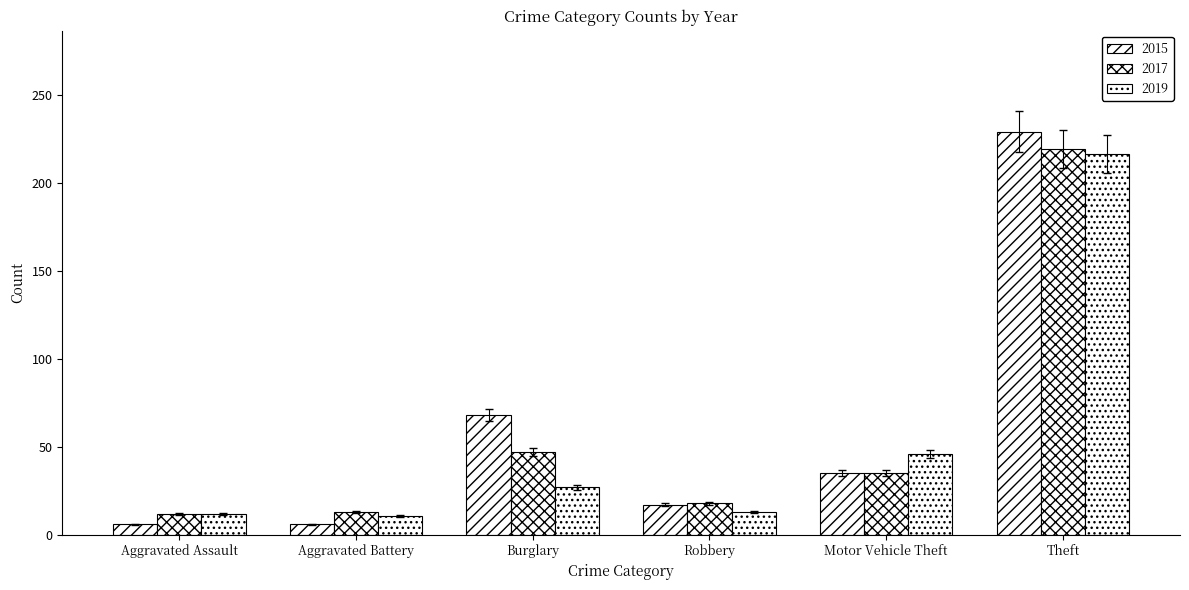

How many data points does each series have?

6